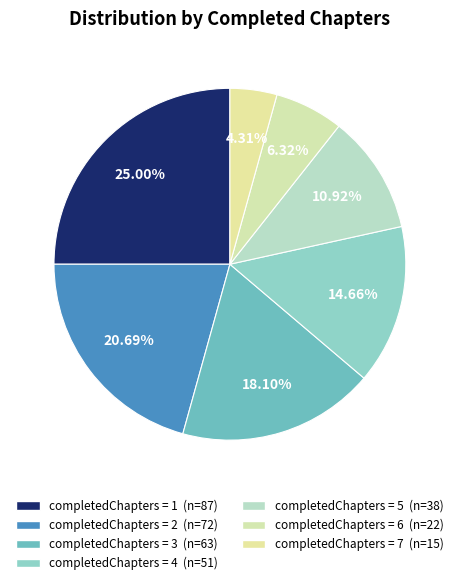

How many slices are in this pie chart?

7